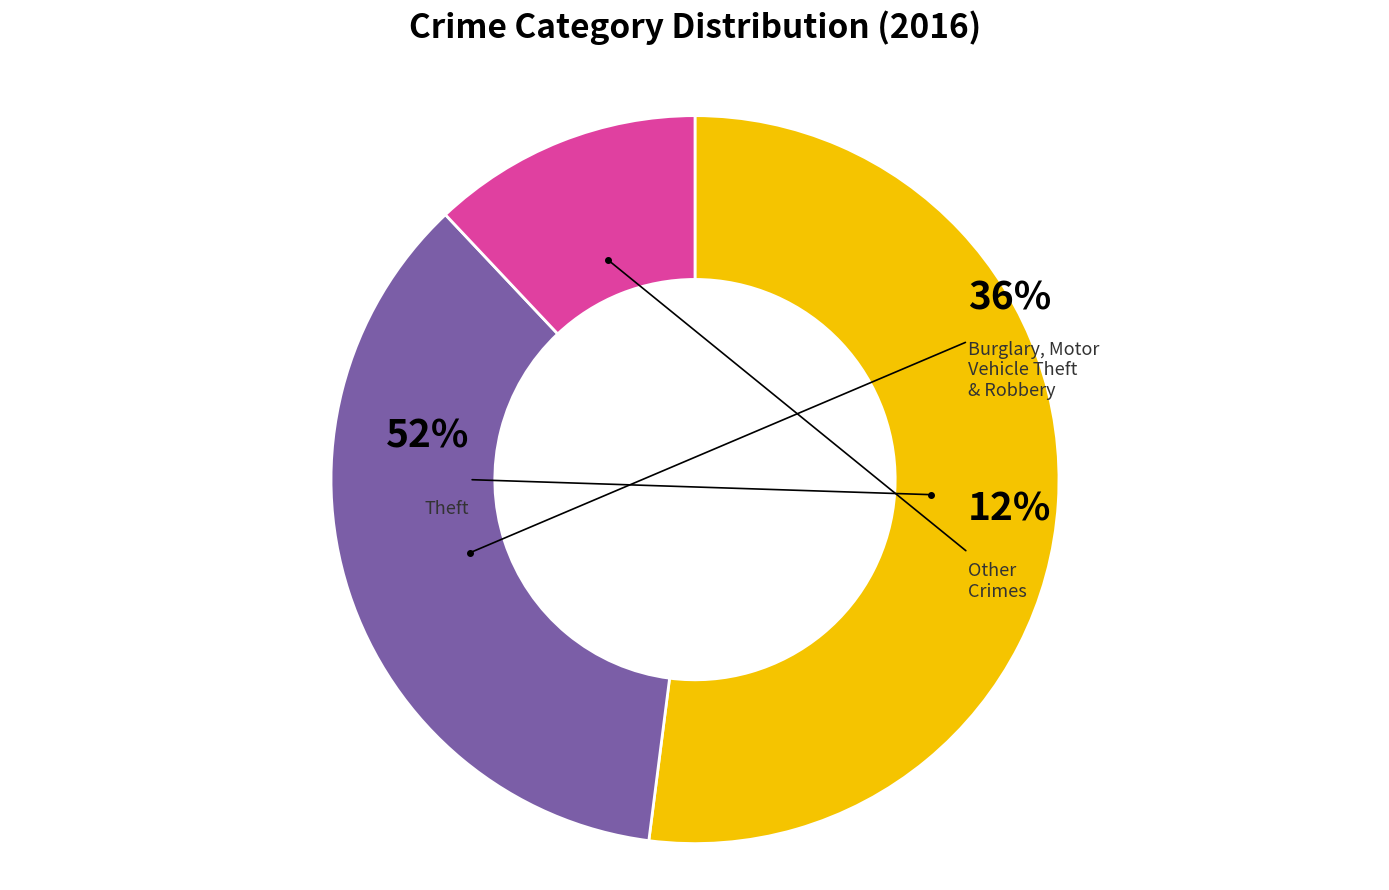

Is Motor Vehicle Theft the majority of the pie?

No